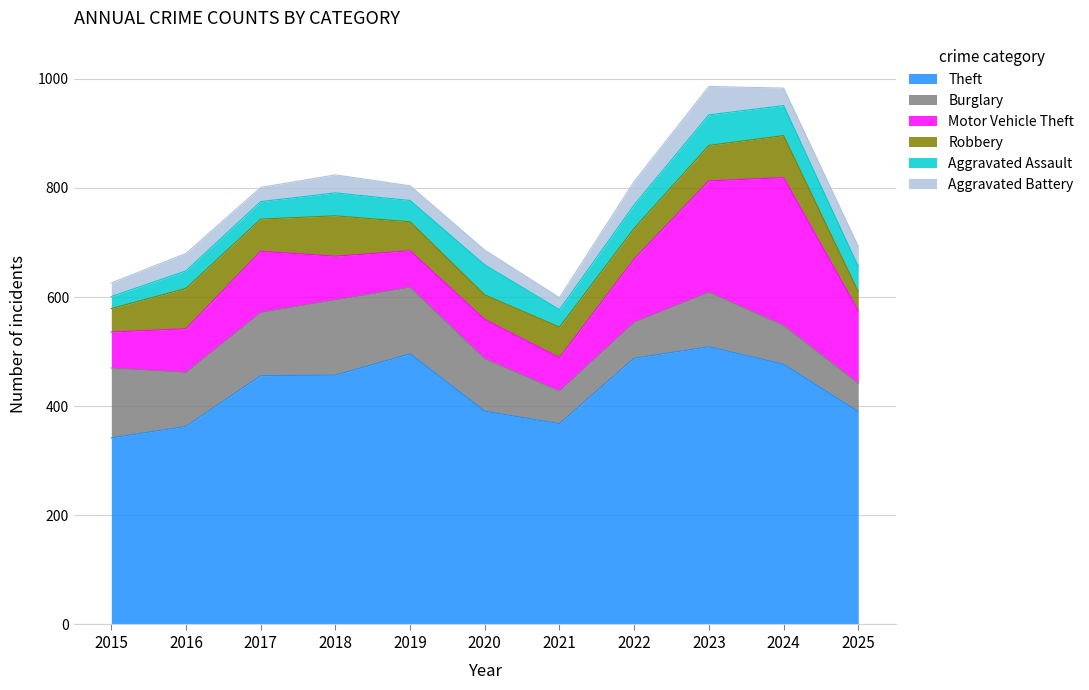

At 2015, list the series in order from smallest to largest.

Aggravated Assault, Aggravated Battery, Robbery, Motor Vehicle Theft, Burglary, Theft